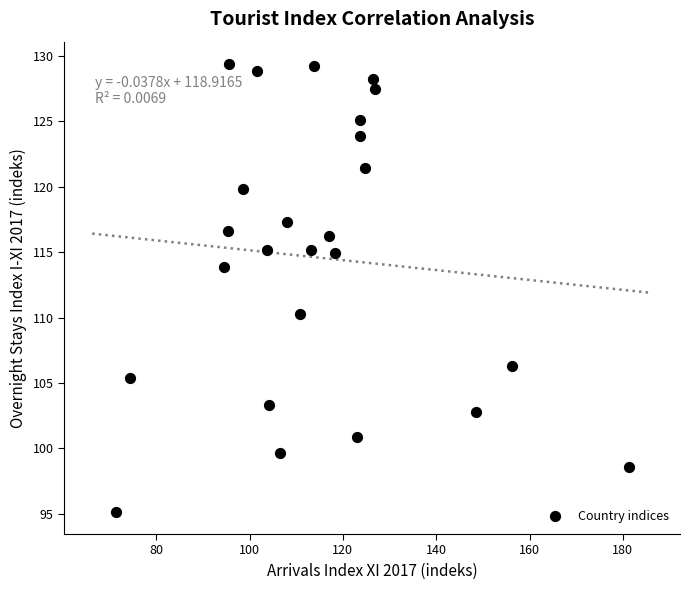

What is the range of Y values (max minus min)?

34.2